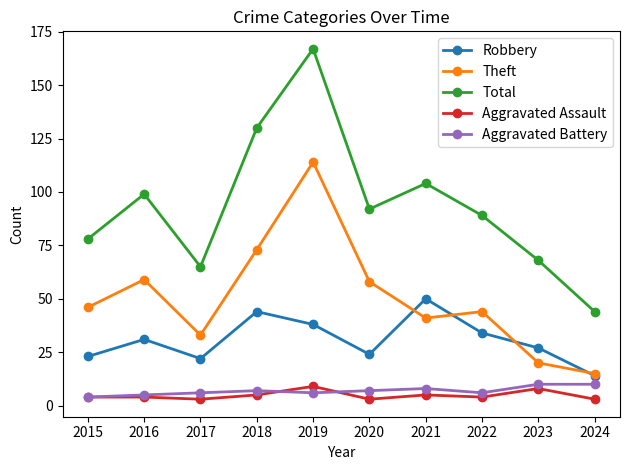

What is the value of the Total point at the 5th from the left?

167